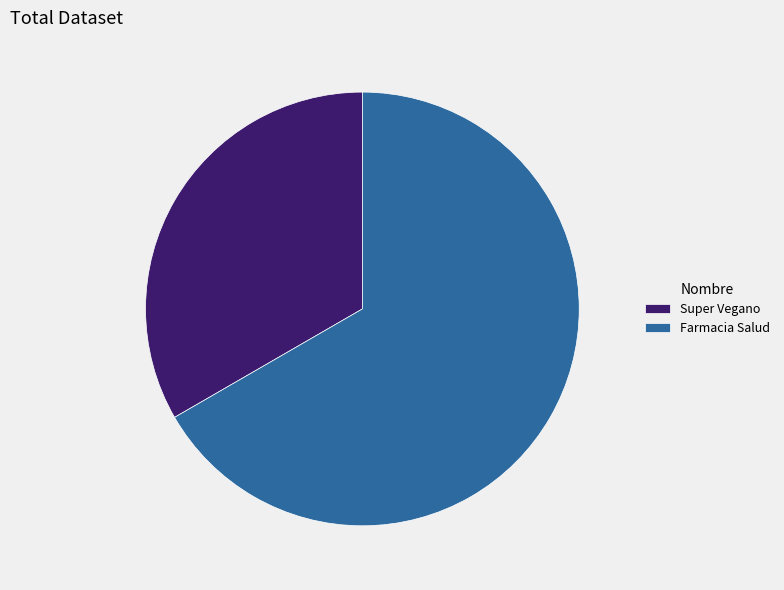

The Farmacia Salud slice represents 56% of the pie. True or false?

False